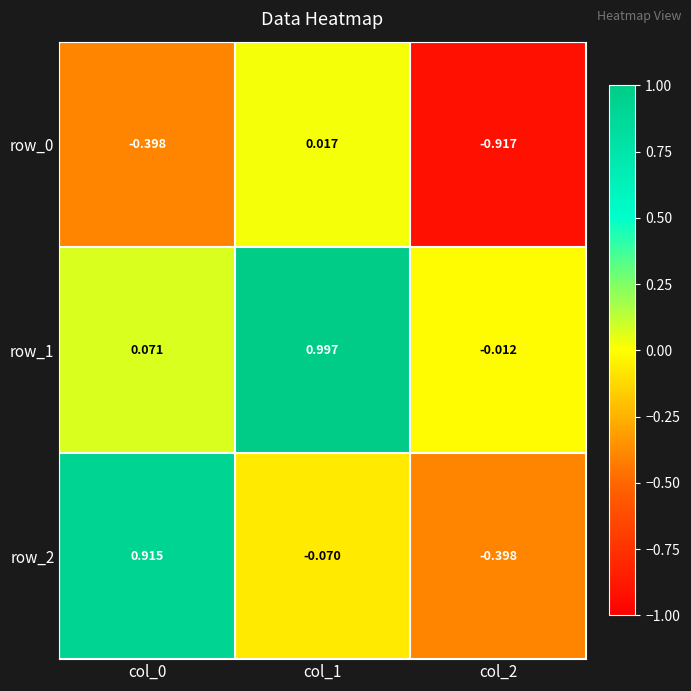

Which series has the widest spread of values?

row_2